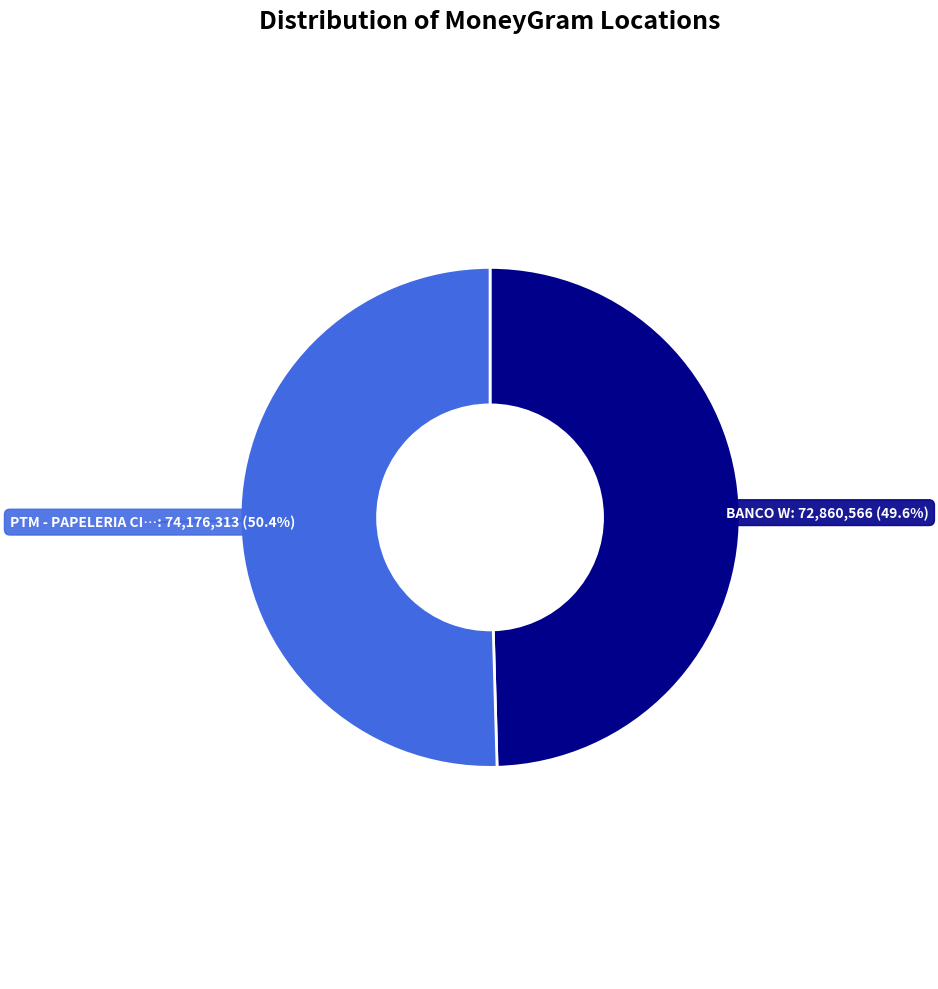

Is there a majority slice in this chart?

Yes